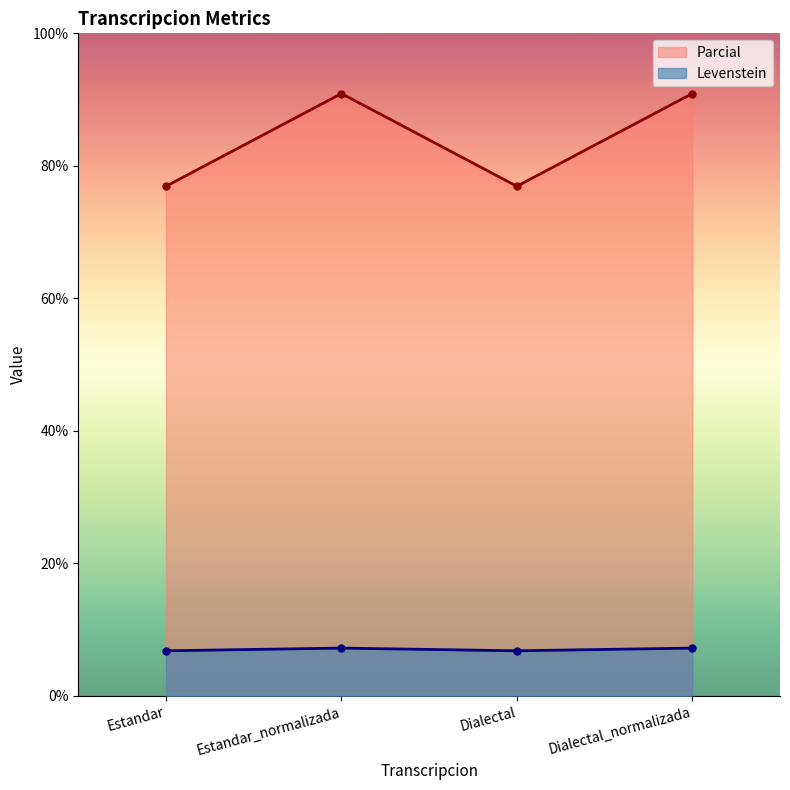

At how many categories does at least one series exceed 85?

2